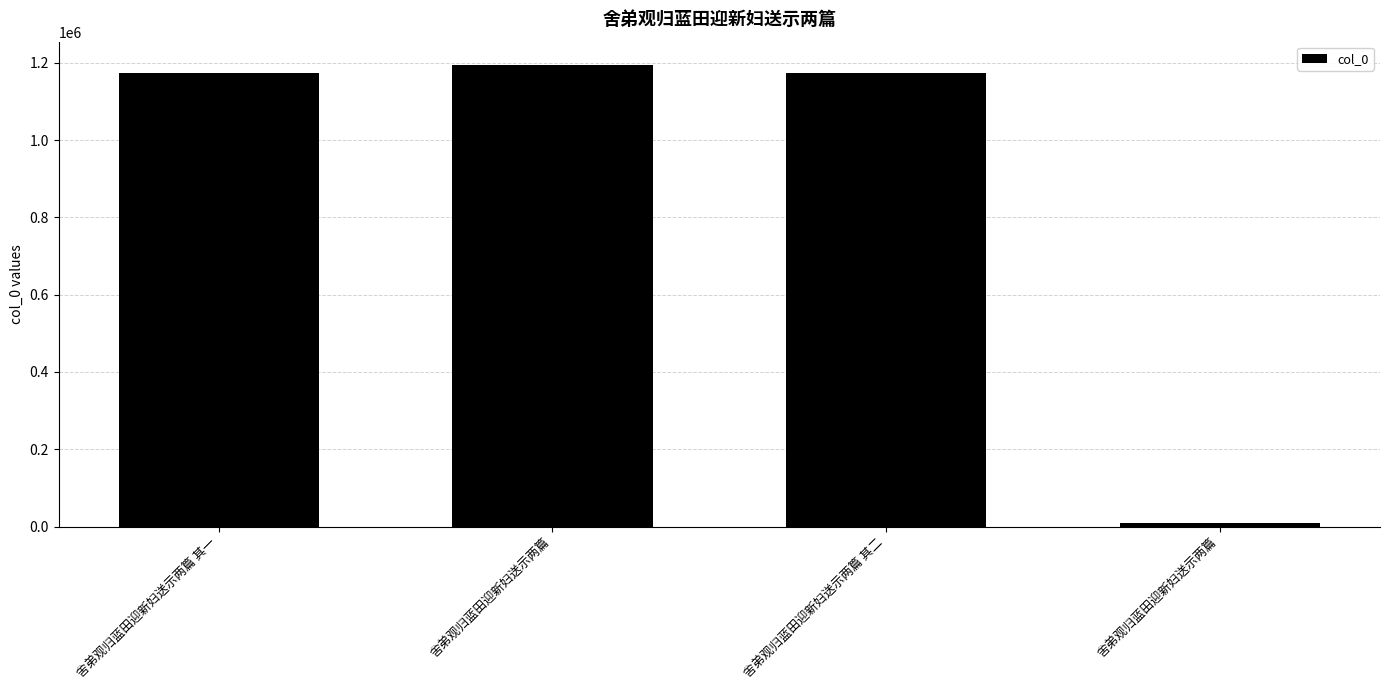

The chart shows a value of 8713 at 舍弟观归蓝田迎新妇送示两篇. True or false?

True